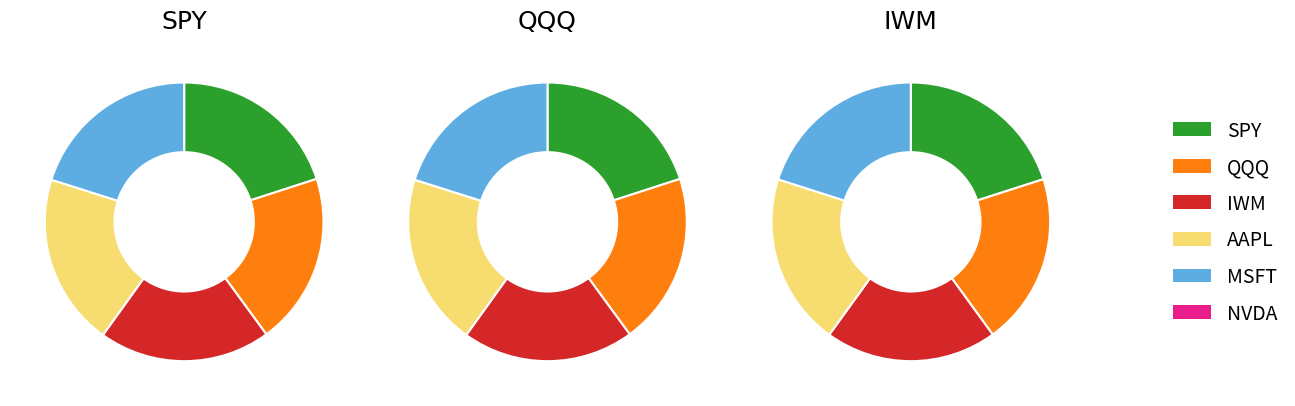

The 15:00 slice represents 20% of the pie. True or false?

True